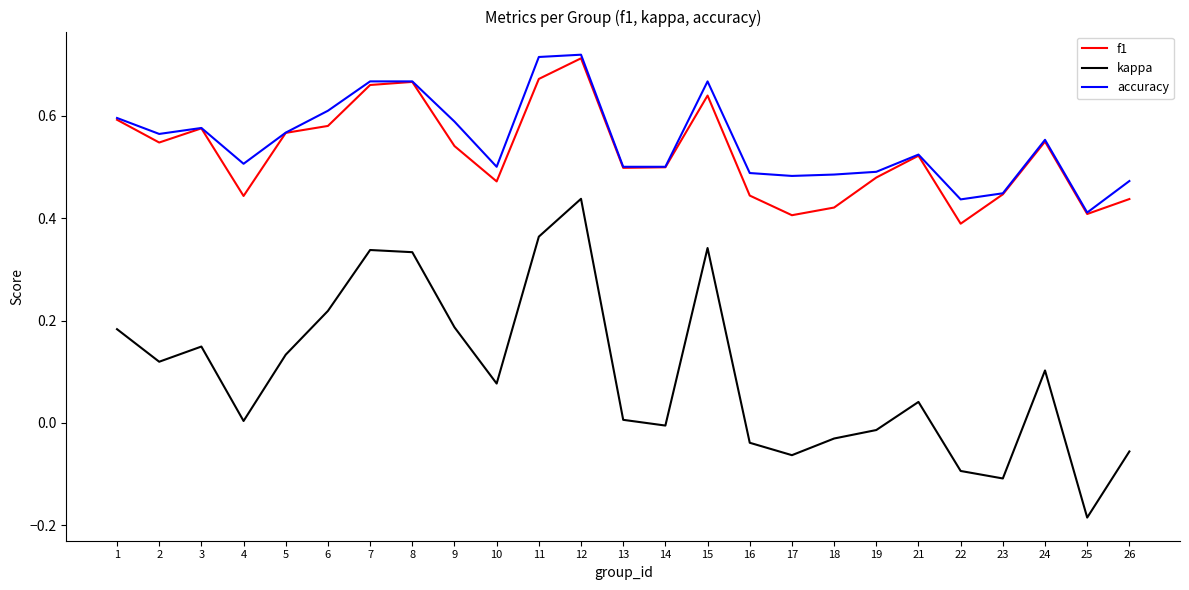

Between 7 and 22, which series saw the biggest shift?

kappa